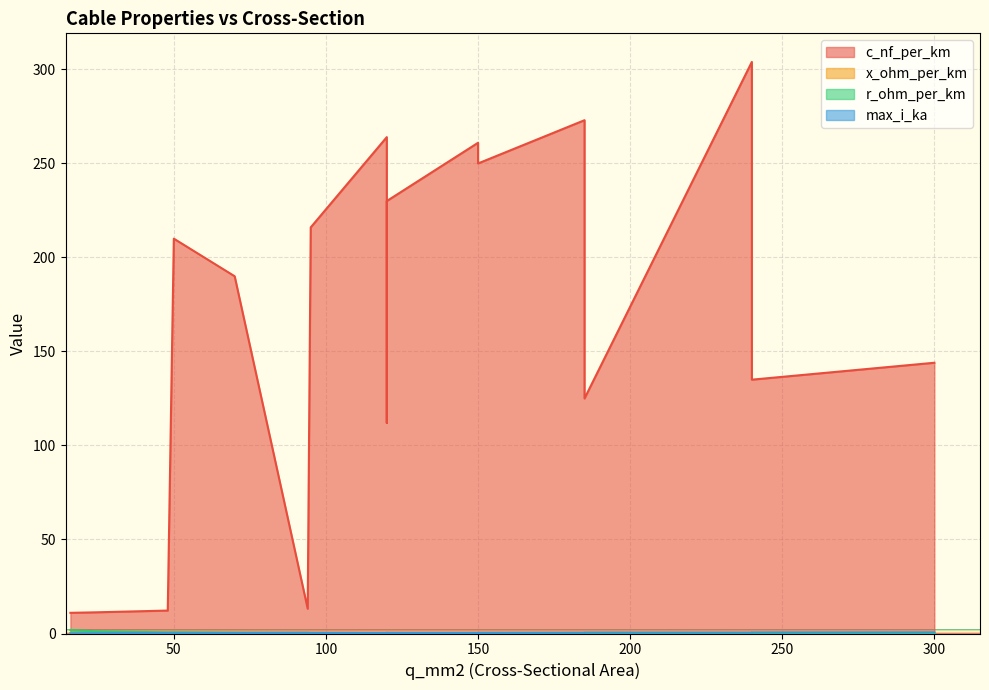

What is the difference between the second highest and second lowest values in the x_ohm_per_km series?

0.3